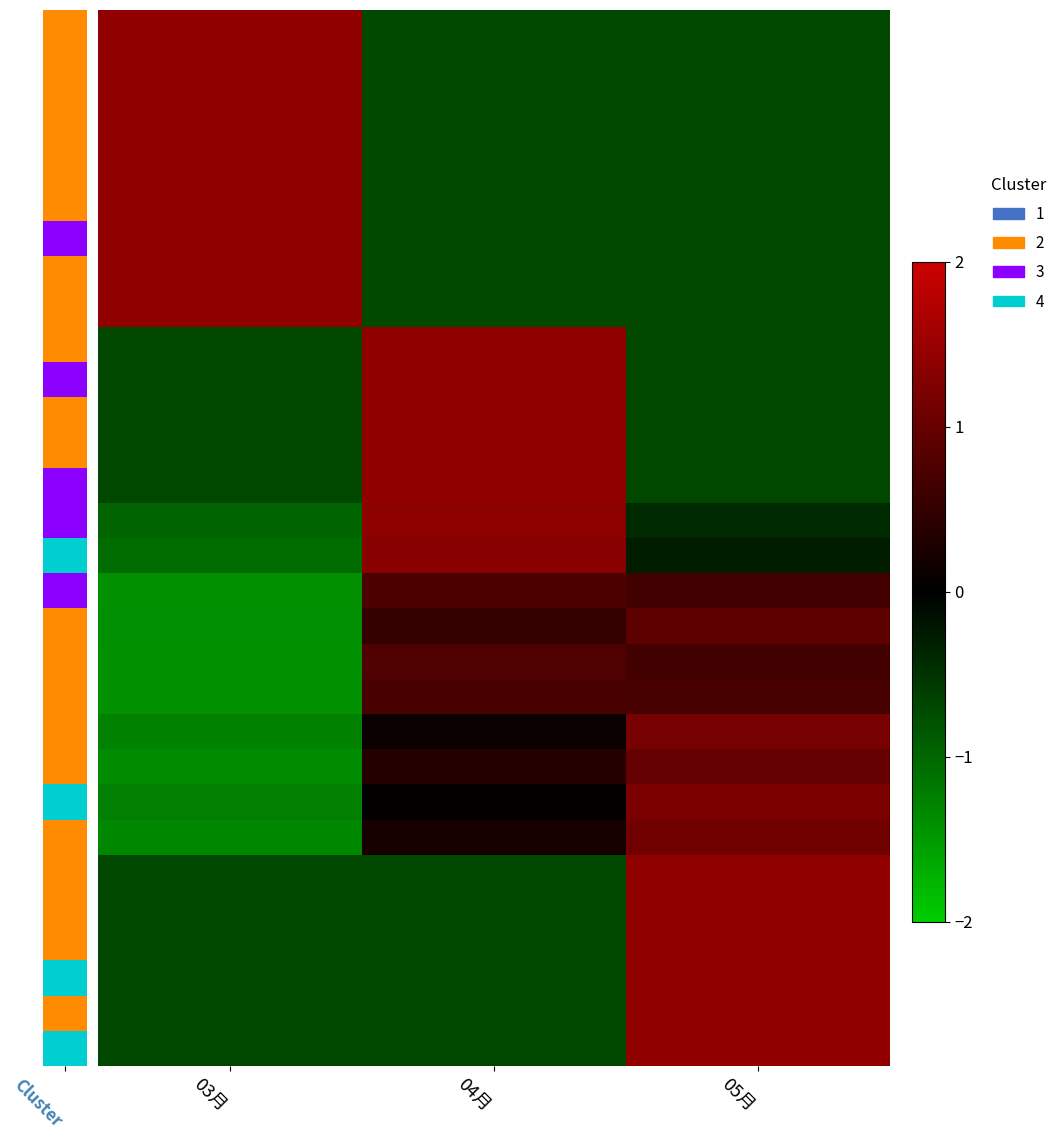

Which category has the lowest value across all series?

03月